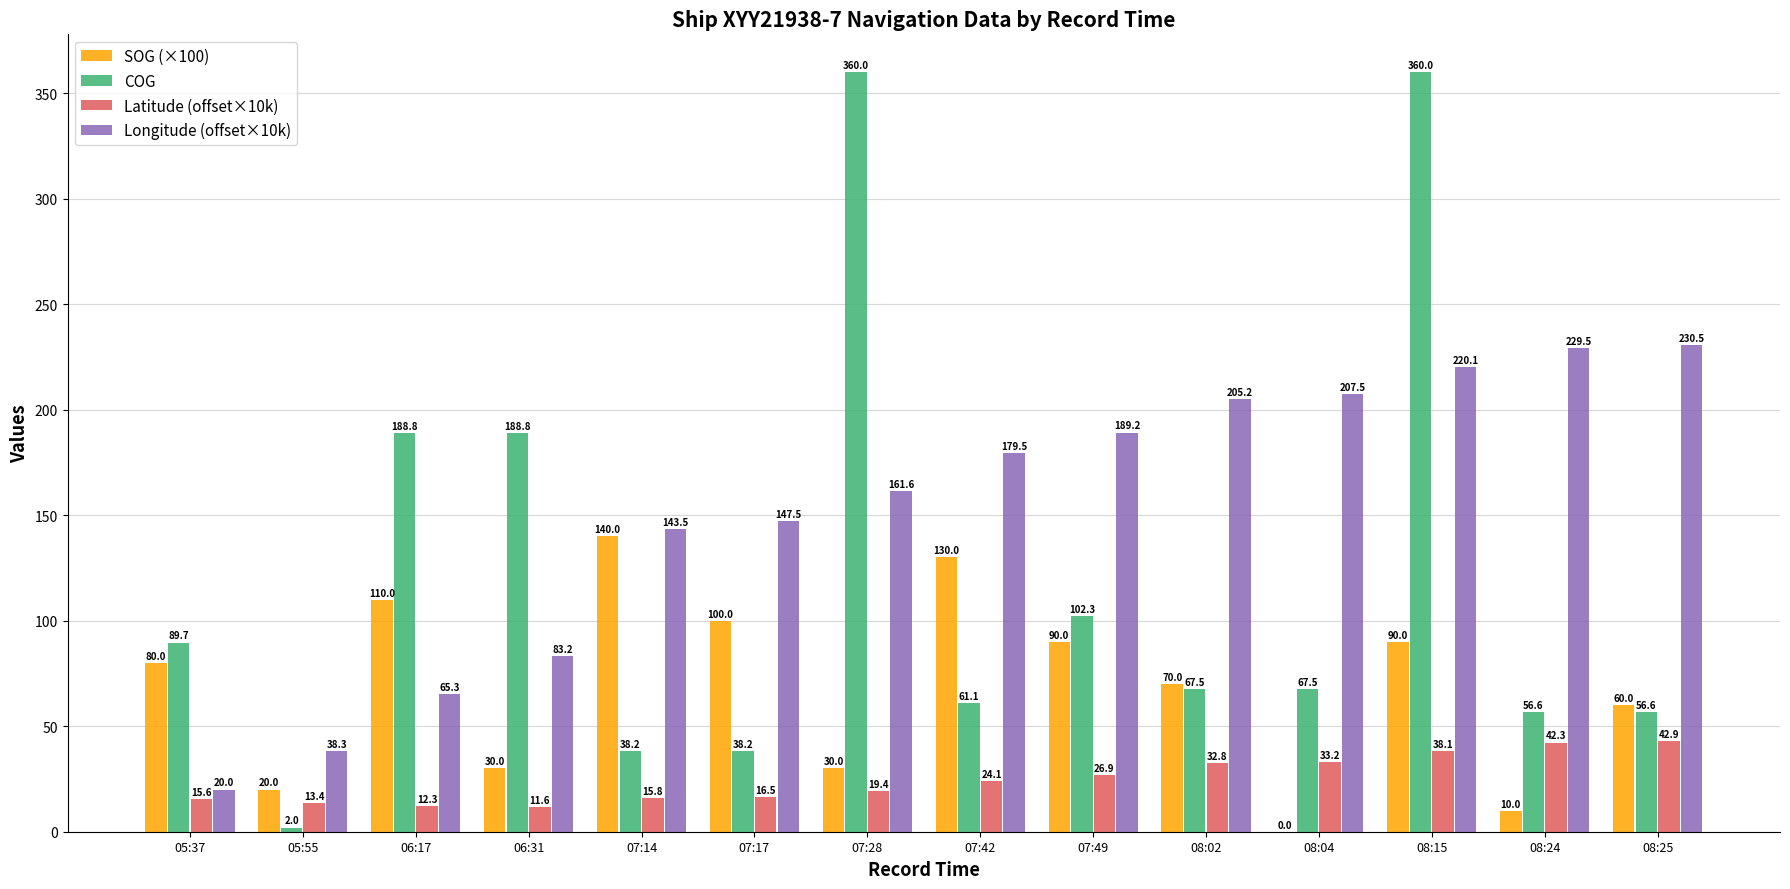

True or false: COG has a value of 179.1 at 08:15.

False